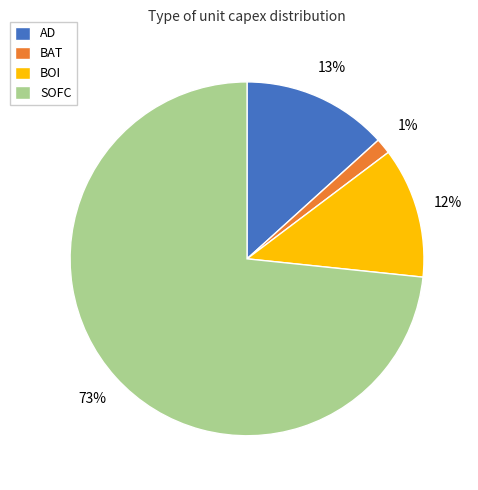

The SOFC slice represents 73% of the pie. True or false?

True